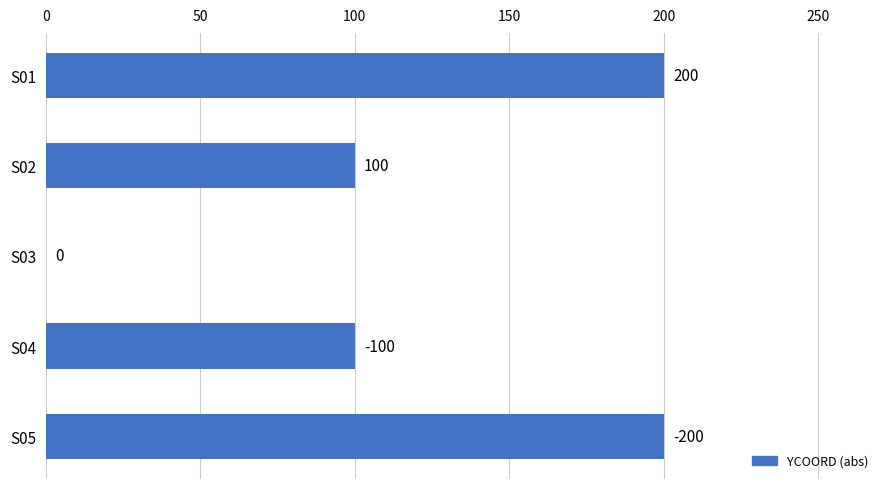

Approximately how many times larger is the value at S05 compared to S04?

2.0